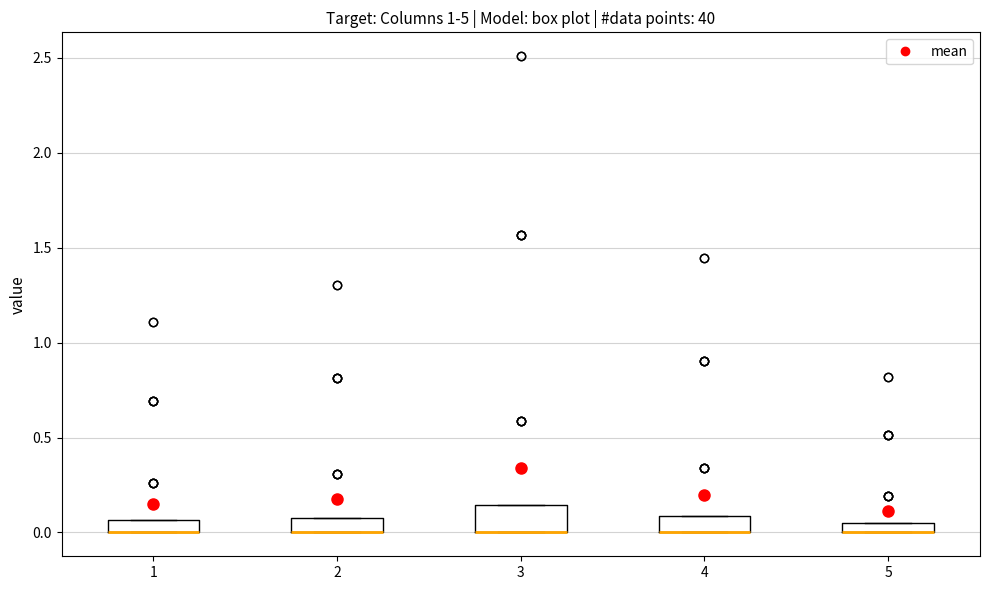

Where is the upper edge of the box at x = 1 on the y-axis? The values are not printed on the chart, so give them approximately, as read against the axis.

0.05